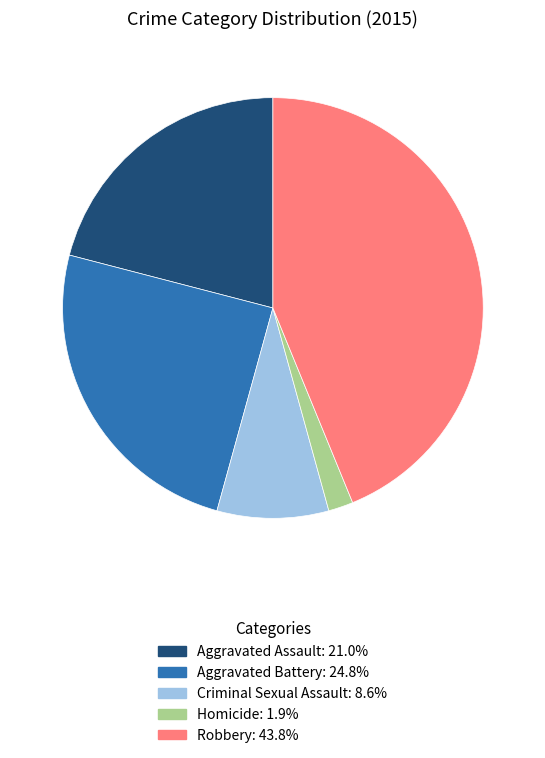

The Aggravated Assault slice represents 6% of the pie. True or false?

False